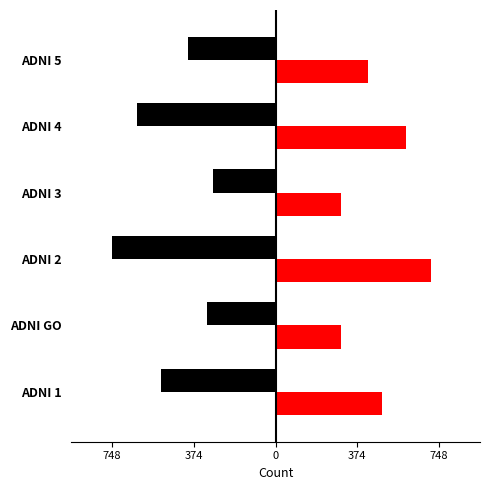

What is the value of the Female bar at the 6th from the left?

423